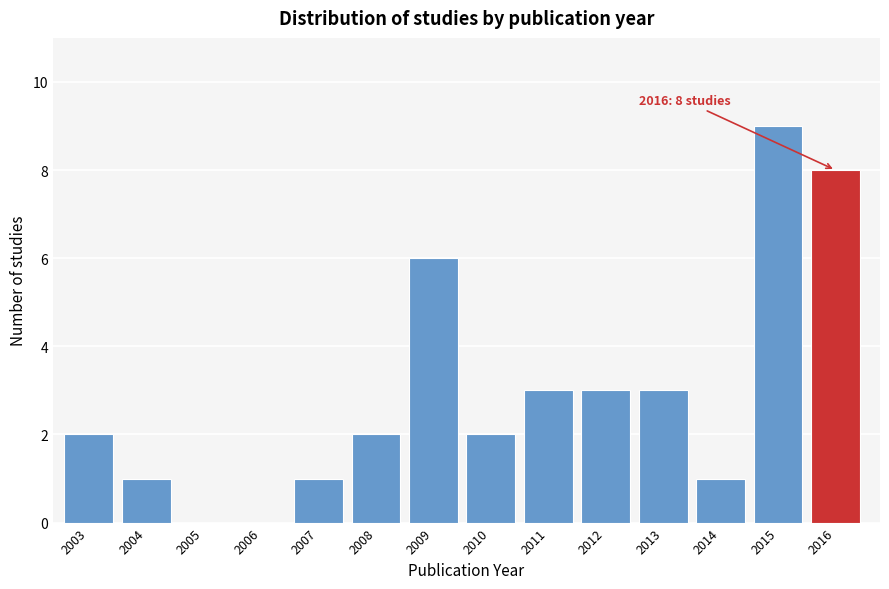

Reading left to right, extract all data points from this chart.

2003=2	2004=1	2005=0	2006=0	2007=1	2008=2	2009=6	2010=2	2011=3	2012=3	2013=3	2014=1	2015=9	2016=8